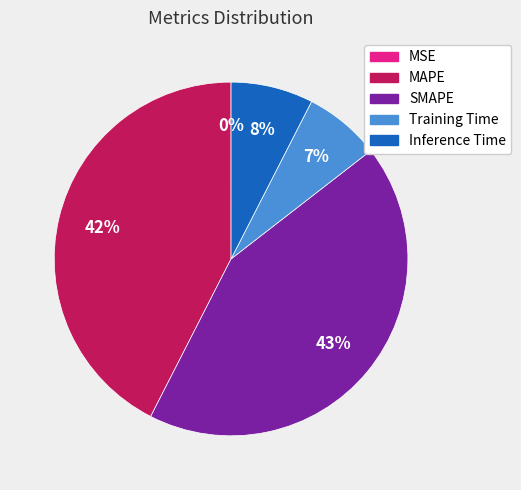

Do Inference Time and SMAPE together represent more than half of the pie?

Yes